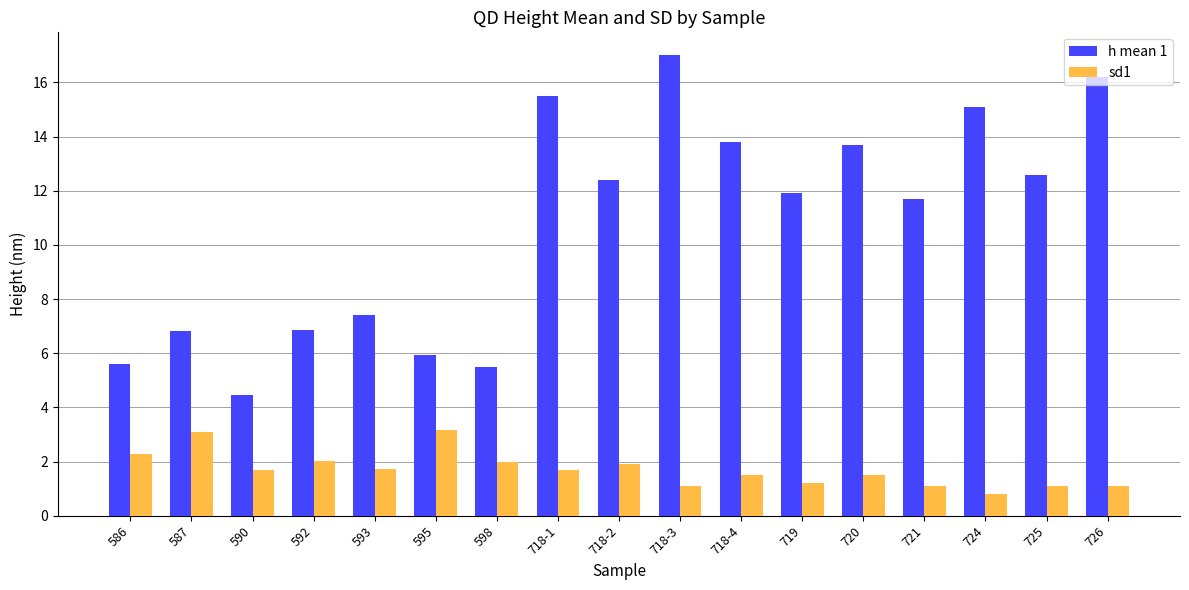

What is the difference between the second highest and second lowest values in the h mean 1 series?

10.7